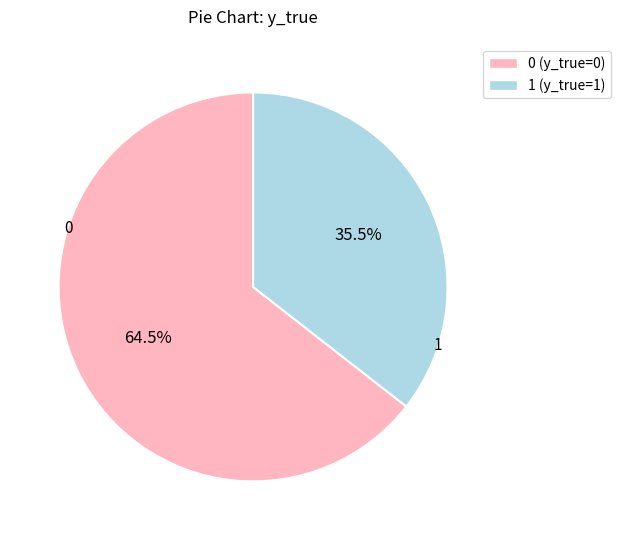

True or false: 1 (y_true=1) accounts for 46% of the total.

False